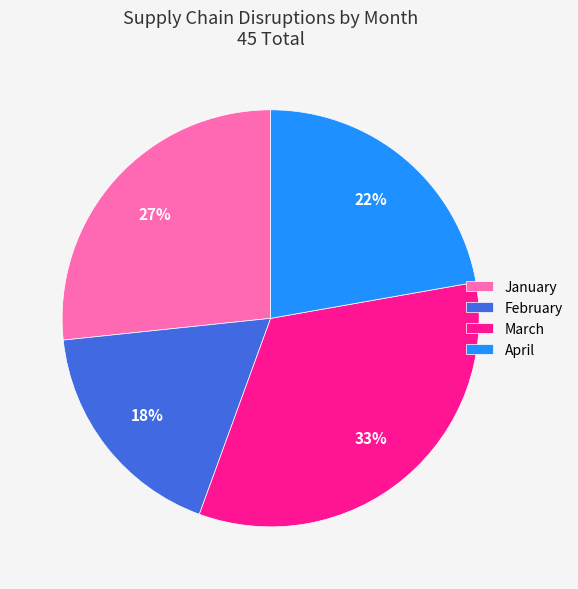

What percentage is the March slice, to the nearest percent?

33%